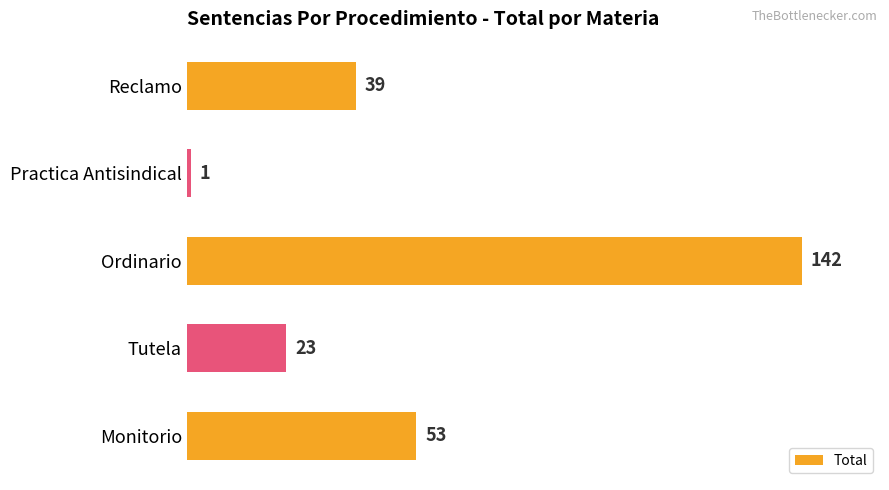

What is the greatest value displayed?

142